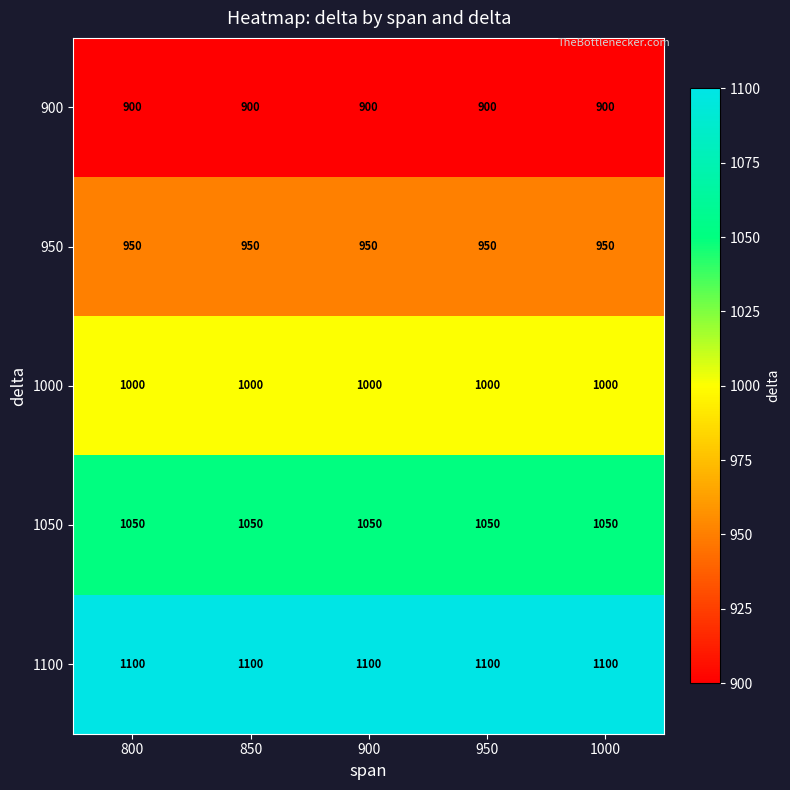

What is the spread (max minus min) of values at 850?

200